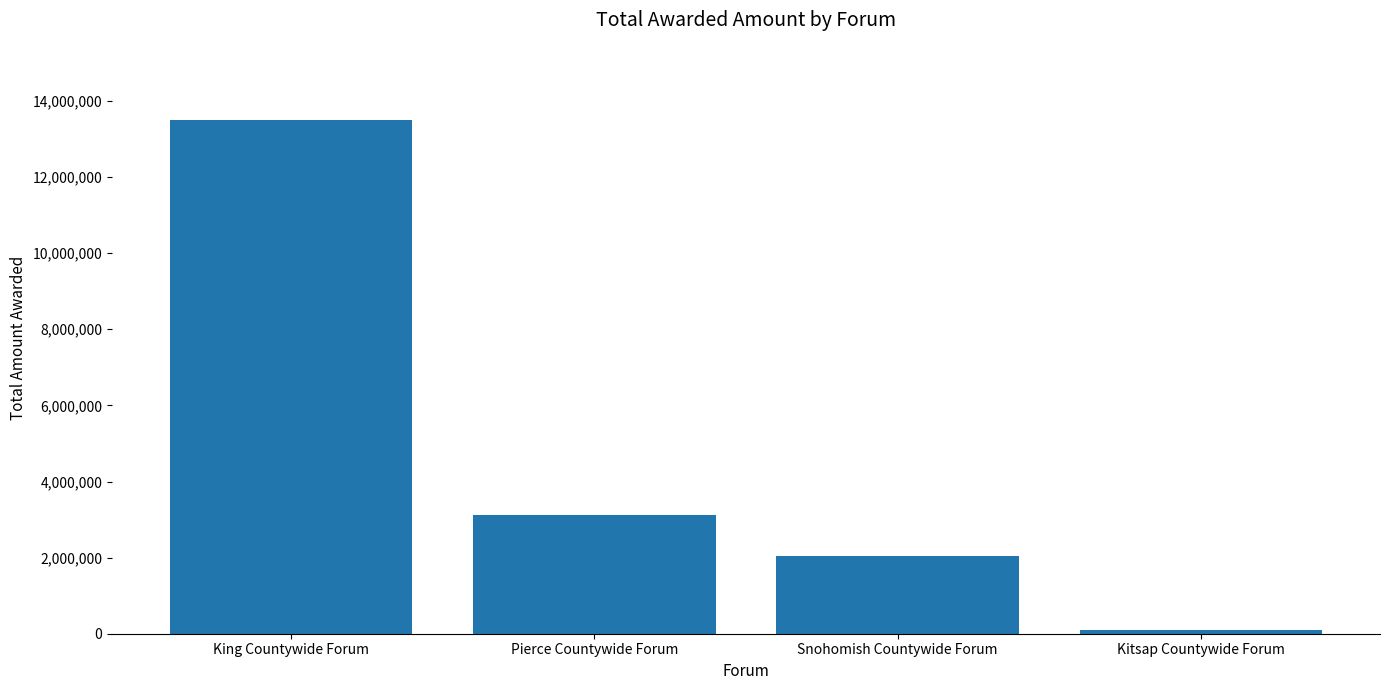

At which label does the data first exceed 3113071?

King Countywide Forum